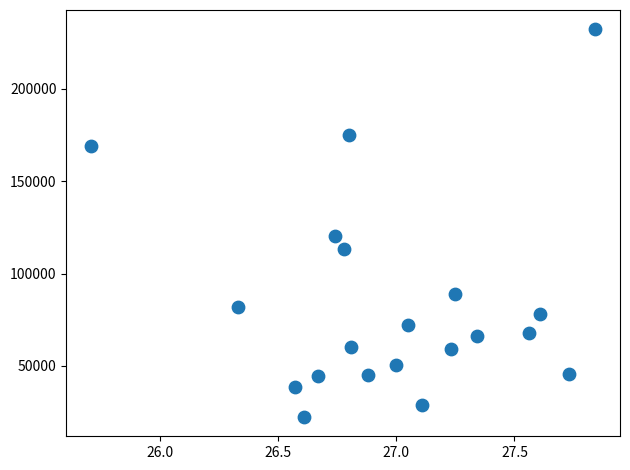

What is the range of Y values (max minus min)?

209530